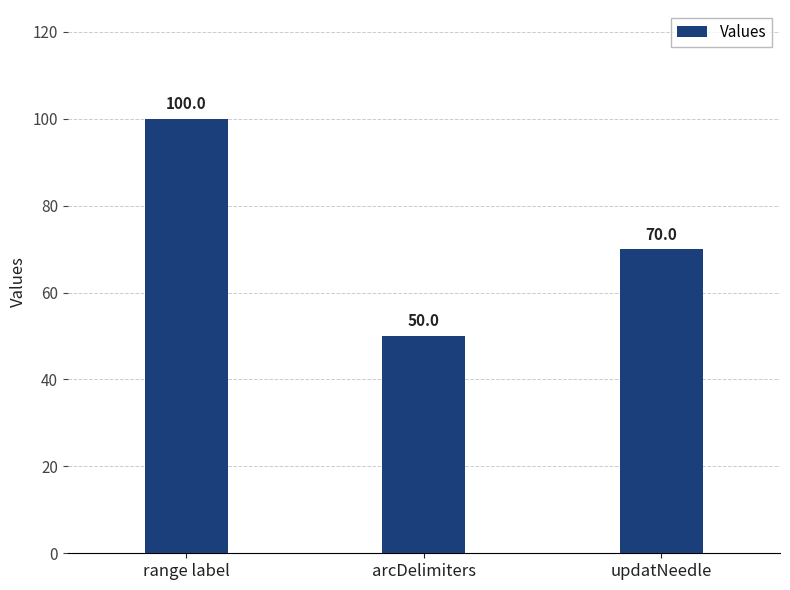

What is the sum of all values?

220